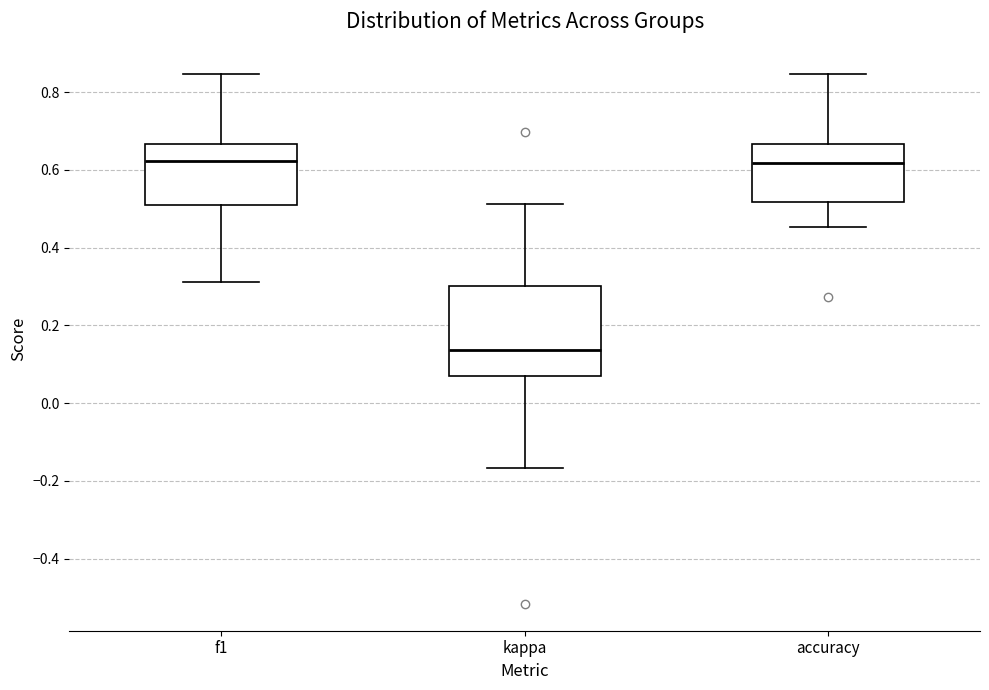

Comparing the boxes themselves (not the whiskers), which one is the tallest?

kappa